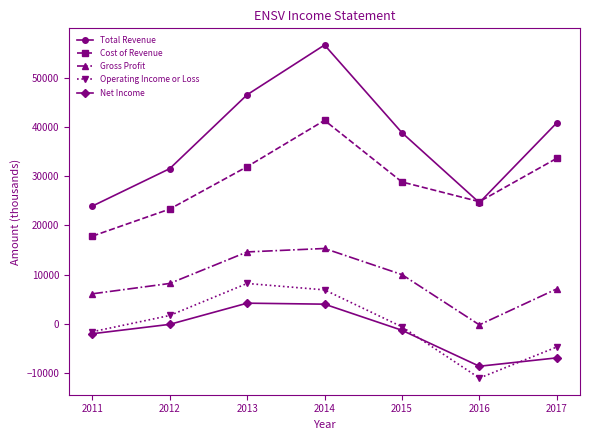

How many interior local valleys does the Gross Profit series have?

1